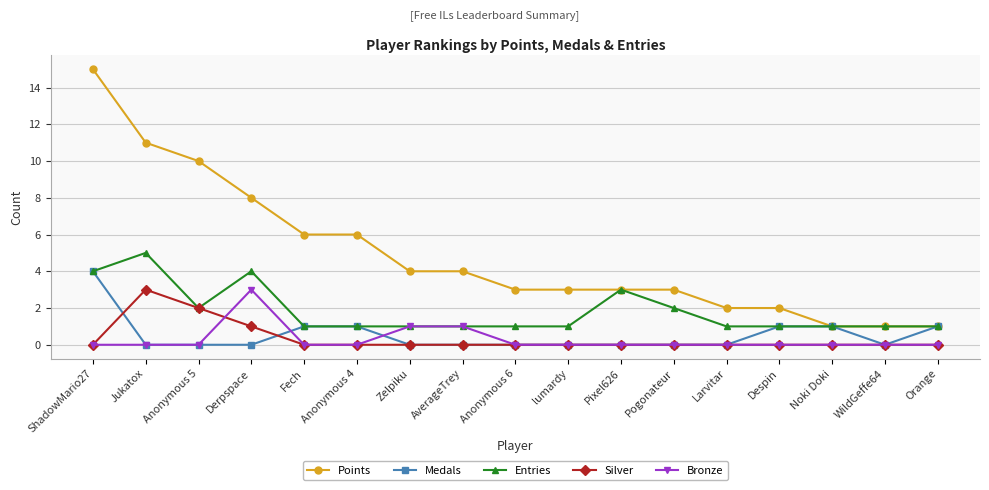

True or false: Points and Silver cross at least once.

False